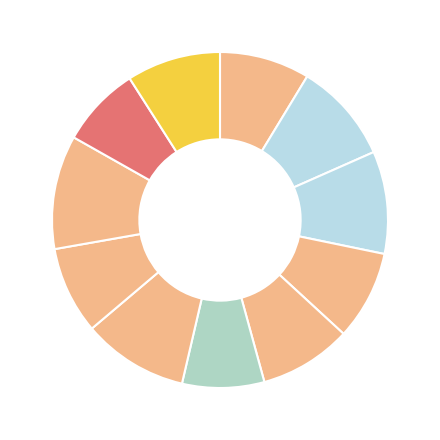

How many segments does this pie chart have?

11